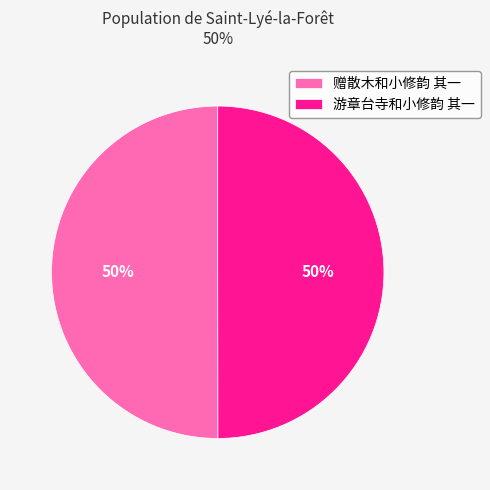

What percentage is the 游章台寺和小修韵 其一 slice, to the nearest percent?

50%